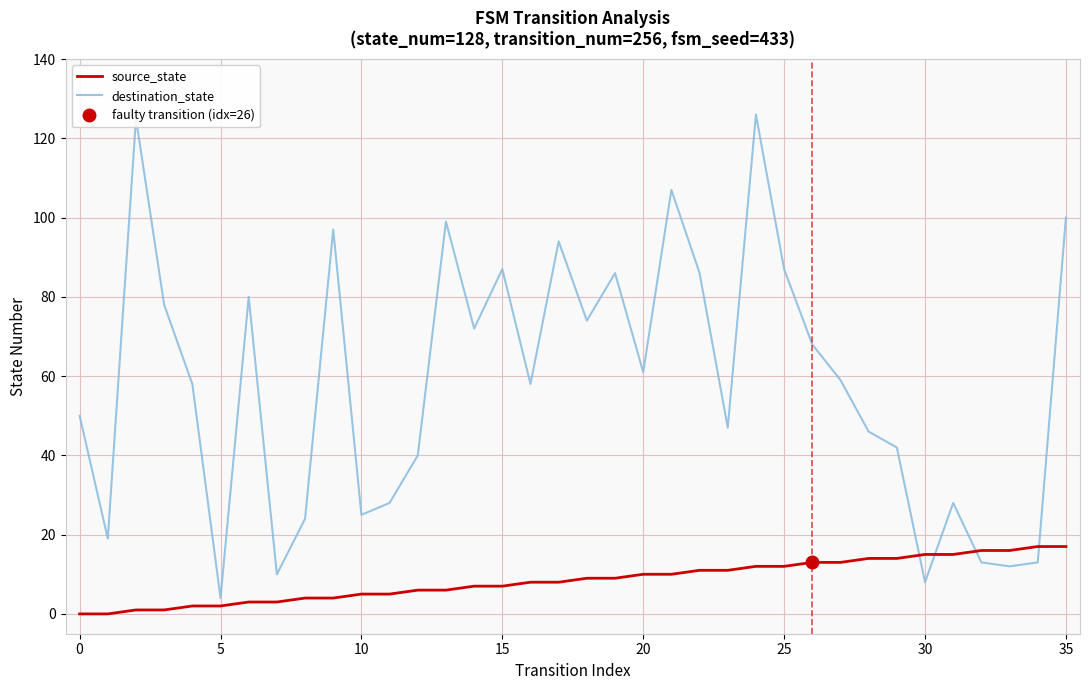

What is the label of the 12th point from the left?

11